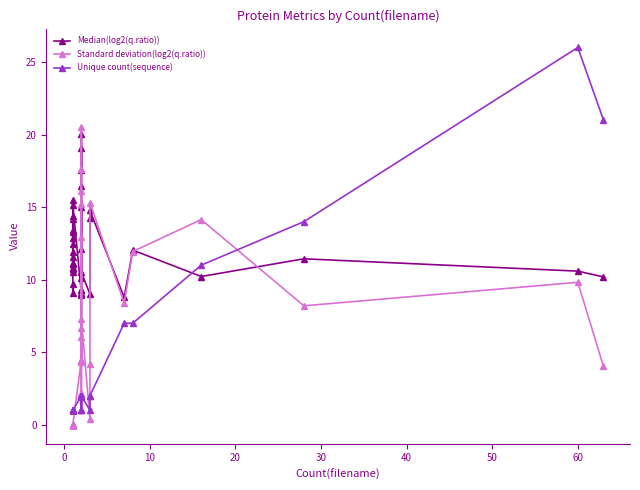

Which series has the largest range (max minus min)?

Unique count(sequence)